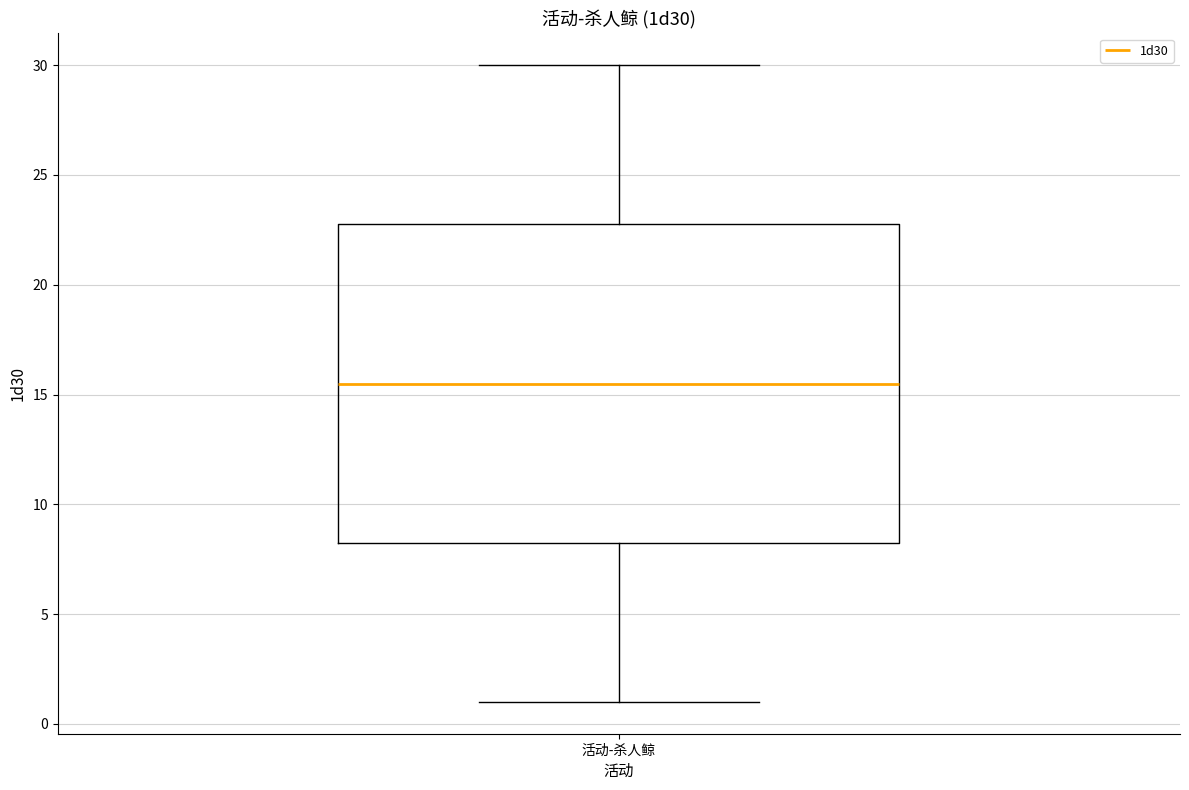

Where is the lower edge of the box for 活动-杀人鲸 on the y-axis? The values are not printed on the chart, so give them approximately, as read against the axis.

8.5